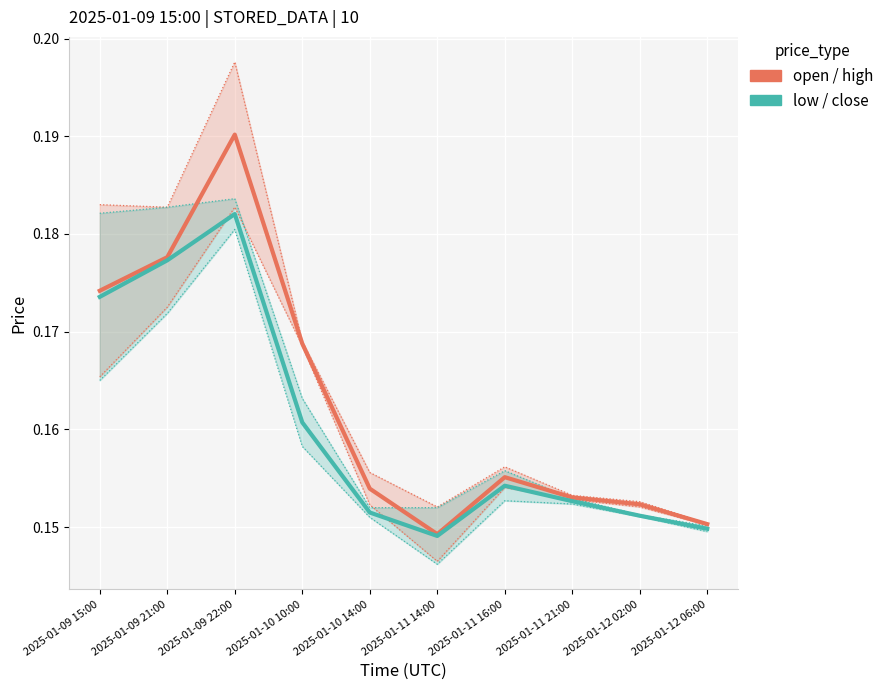

What is the value of the low / close point at the 3rd from the left?

0.2